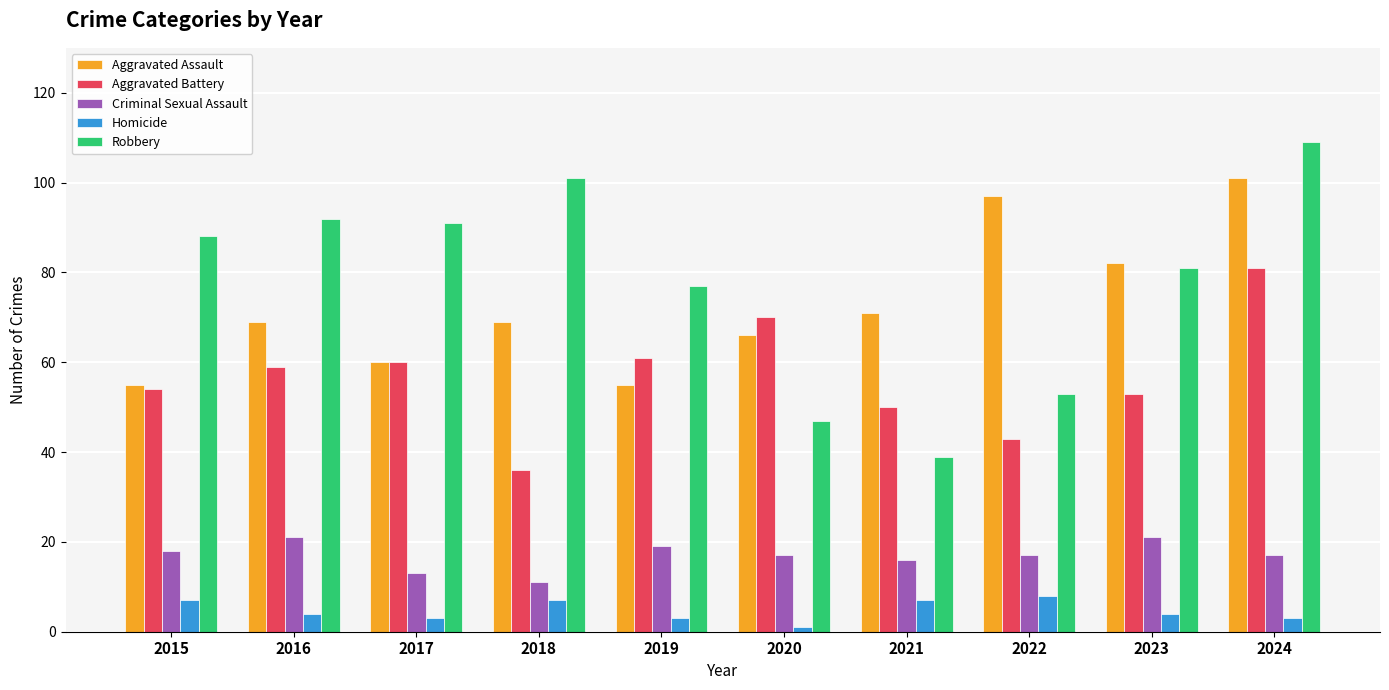

Which series has the widest spread of values?

Robbery